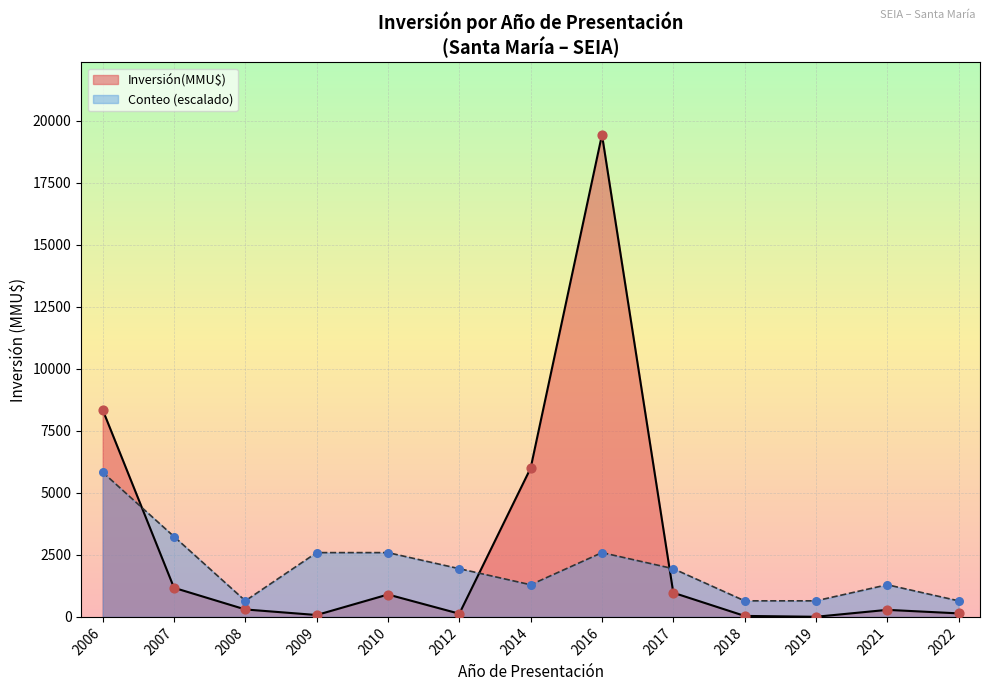

Is the value of Conteo at 2012 greater than the value of Inversión(MMU$) at 2016?

No